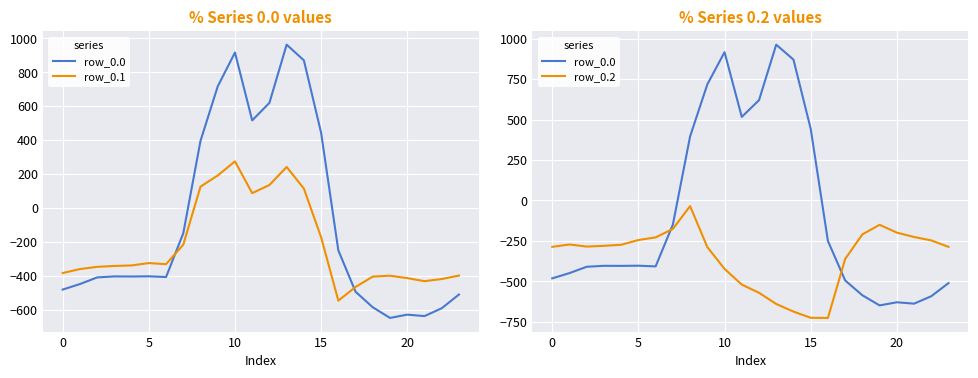

After their last crossing, which series has the higher values: row_0.2 or row_0.0?

row_0.2